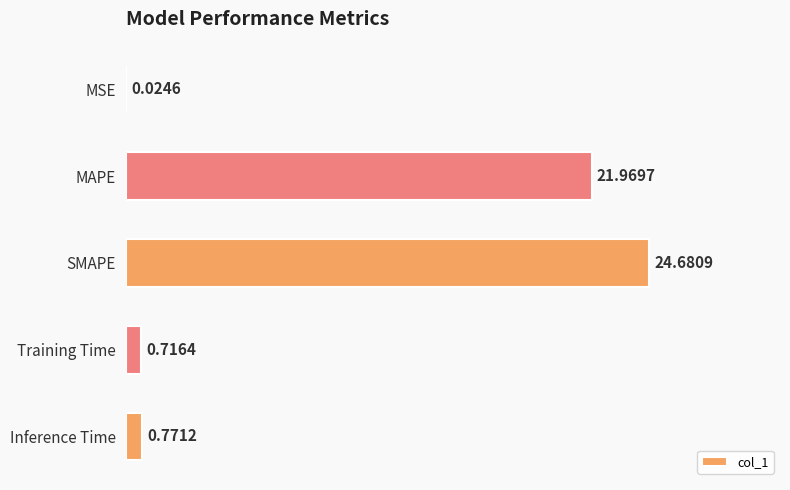

What is the sum of the values at Training Time and SMAPE?

25.4